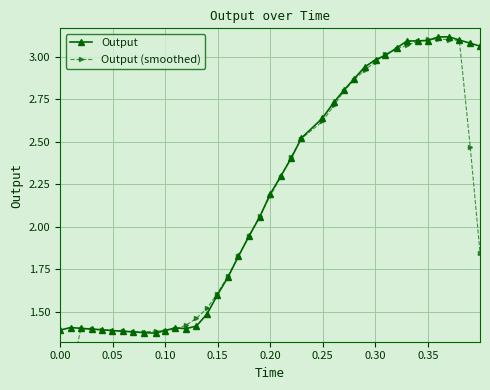

True or false: Output has more than 1 interior local peaks.

True